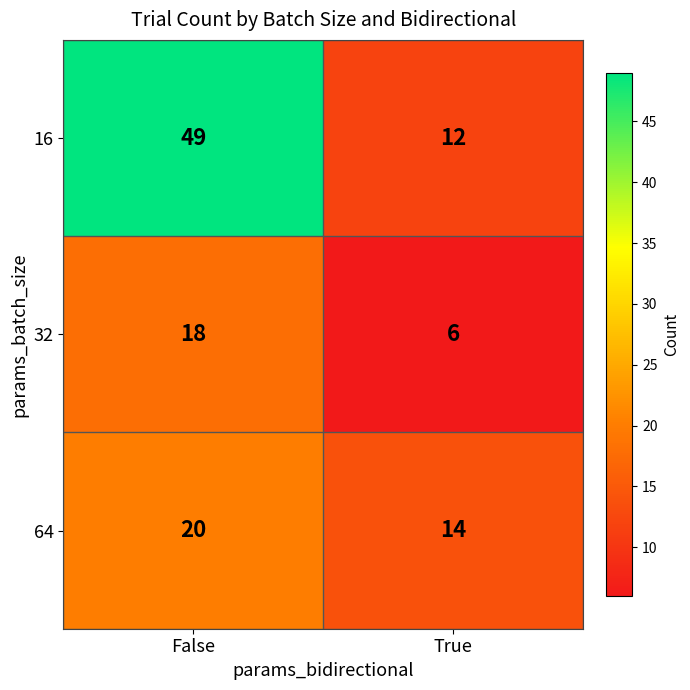

Is it true that 64 equals 14 at True?

True